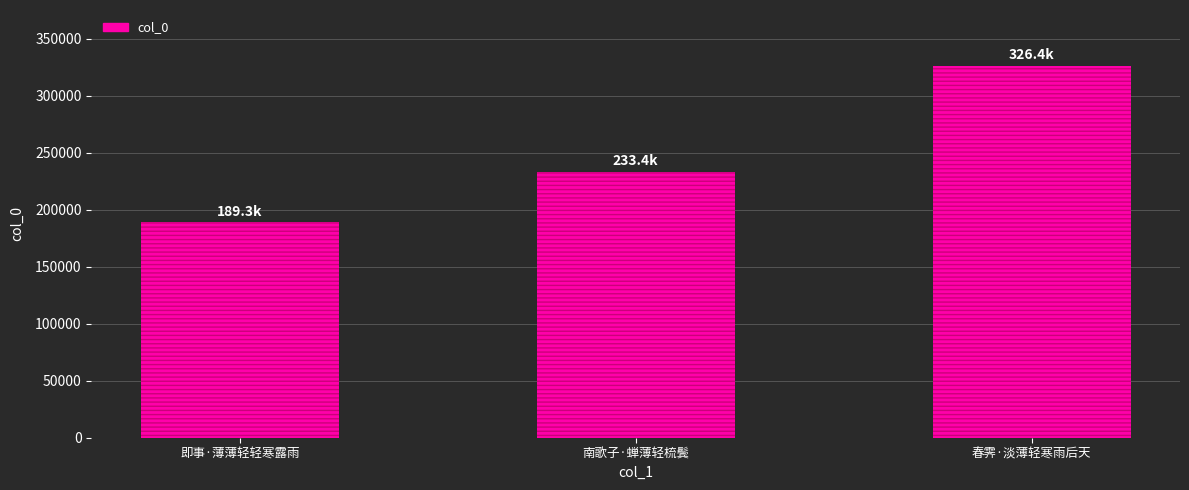

What is the difference between the values at 即事·薄薄轻轻寒露雨 and 春霁·淡薄轻寒雨后天?

137023